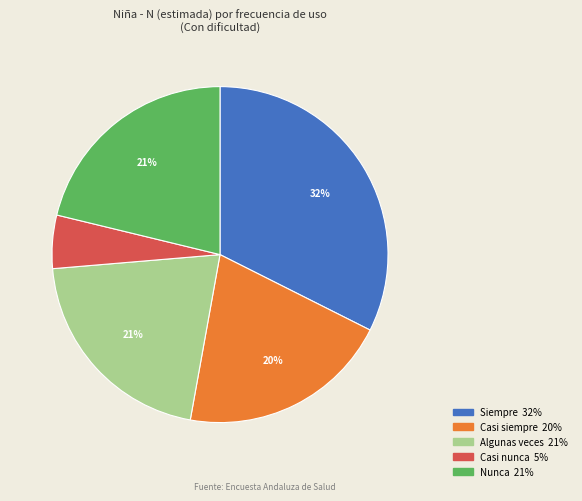

Between Casi nunca and Algunas veces, which is larger?

Algunas veces